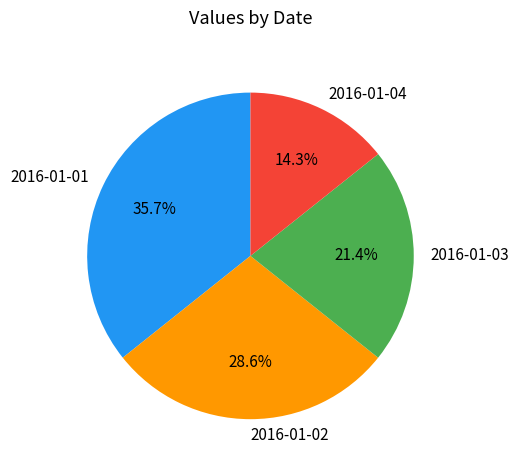

How many slices are in this pie chart?

4